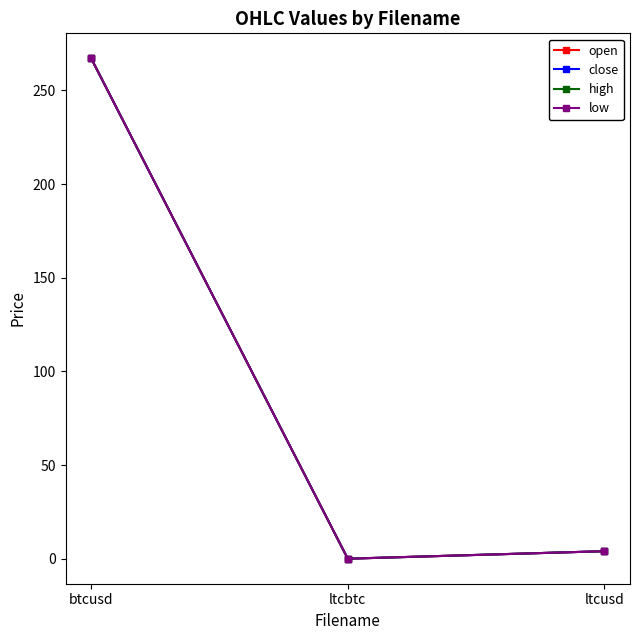

Is the value of close at btcusd greater than the value of open at ltcbtc?

Yes